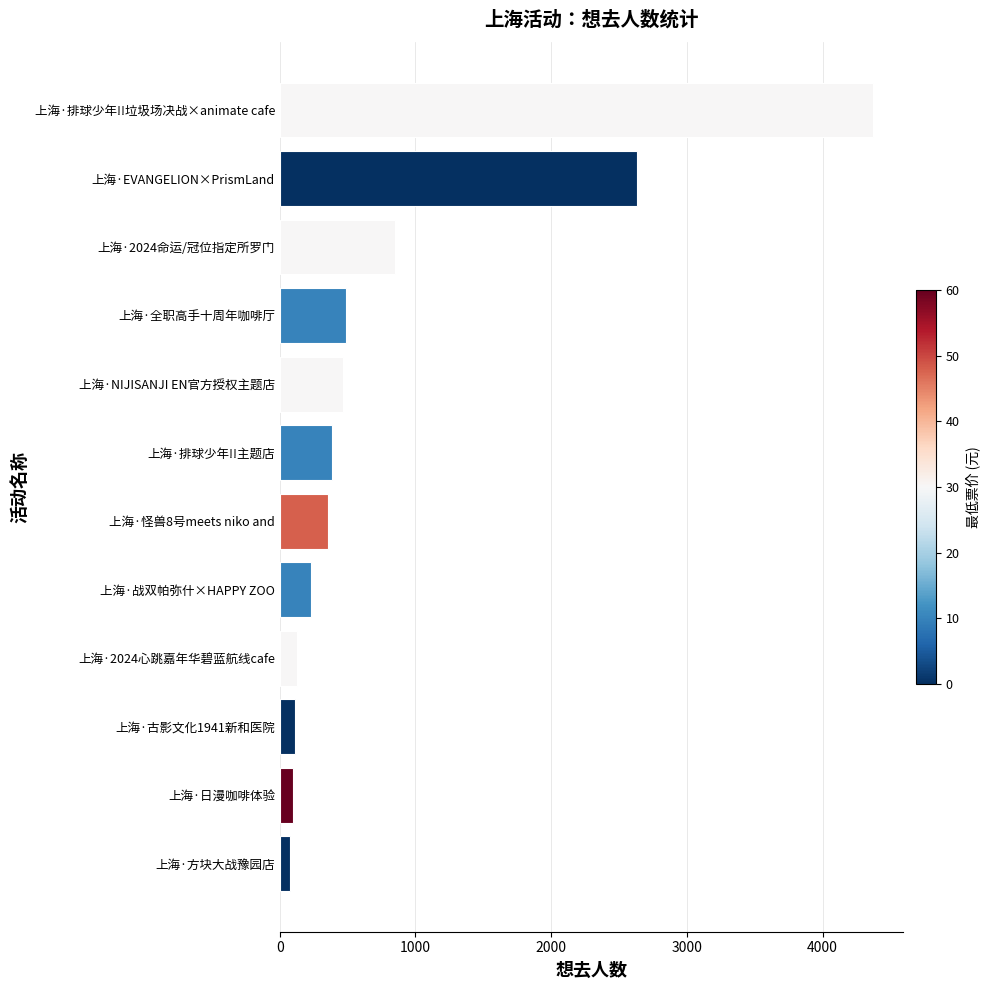

How many distinct data groups are displayed?

1